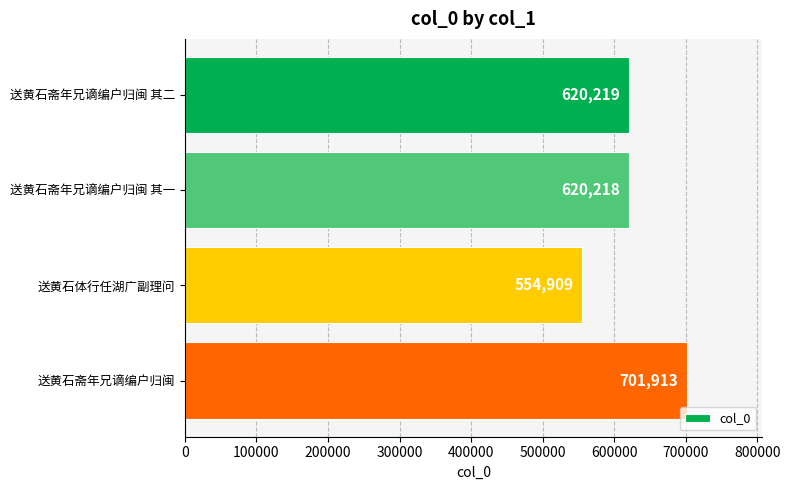

Does the chart contain any negative values?

No